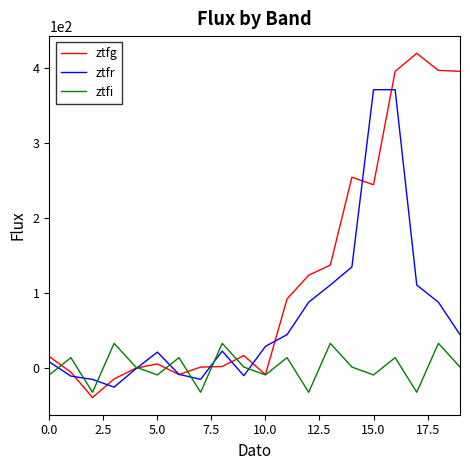

What is the difference between the second highest and minimum values in the ztfg series?

436.4